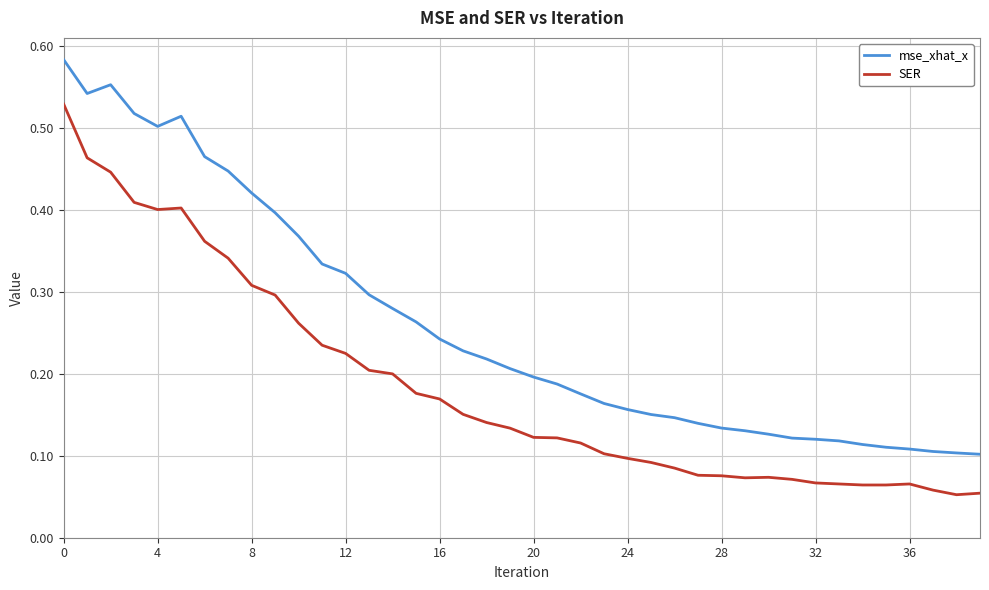

True or false: SER and mse_xhat_x intersect in this chart.

False